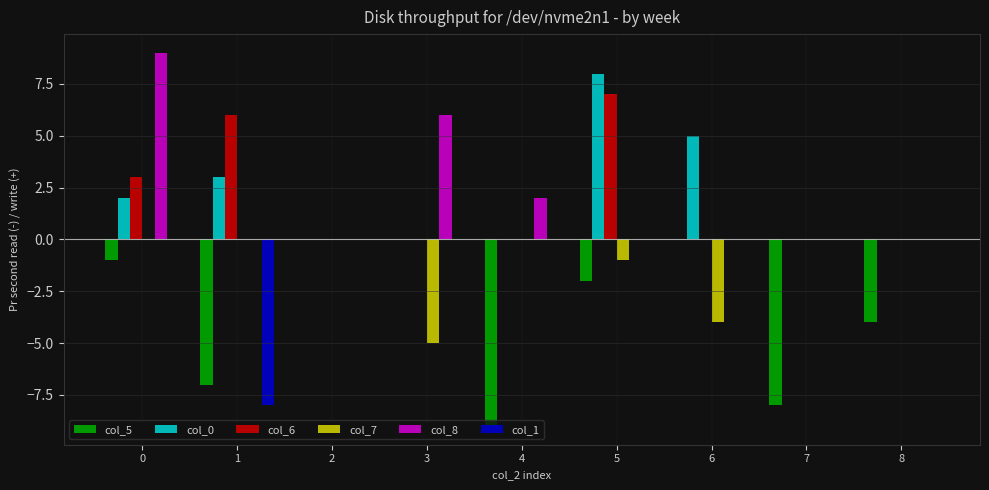

The col_1 series shows 0 at 0. True or false?

True